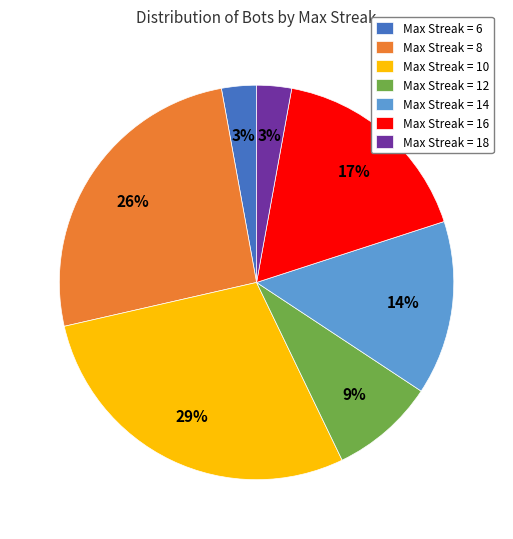

Is it true that Max Streak = 12 is 1% of the pie?

False